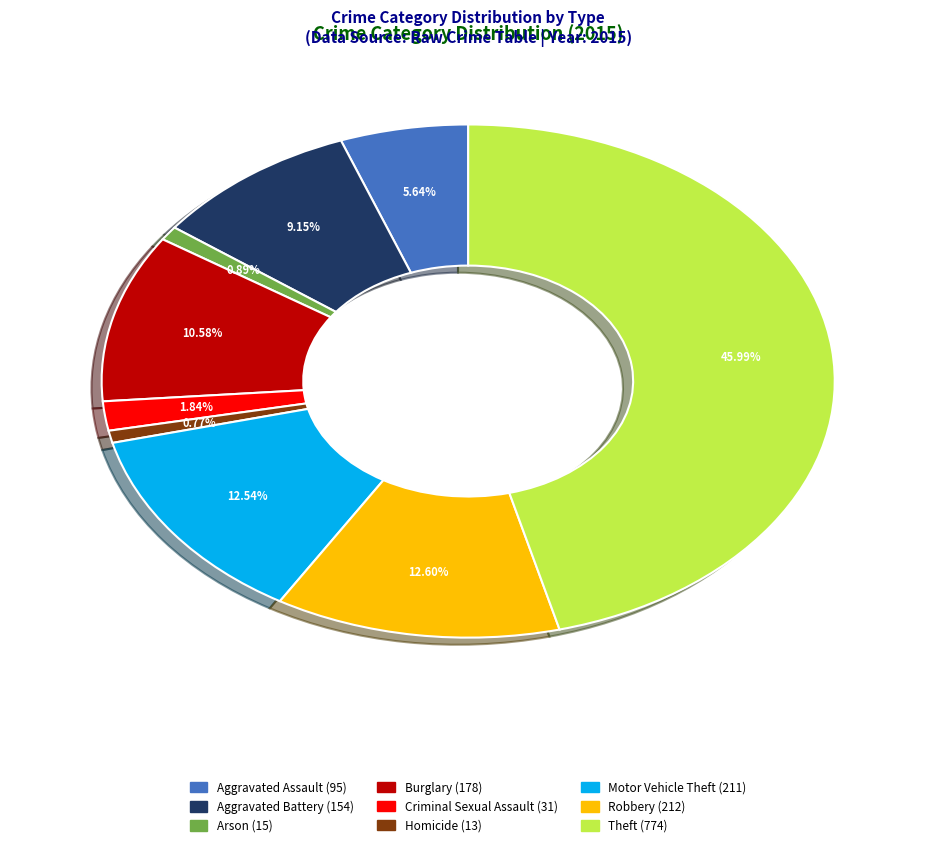

Which slice is the largest?

Theft